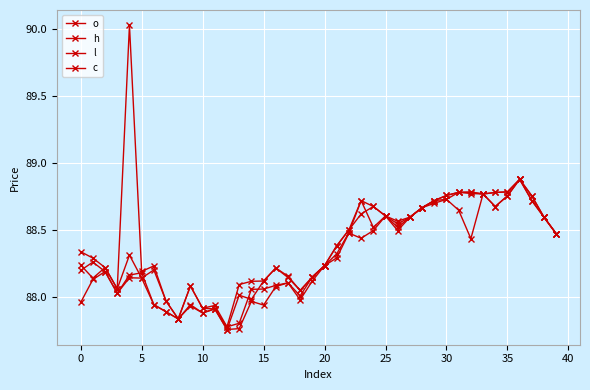

How many categories are shown in the chart?

40